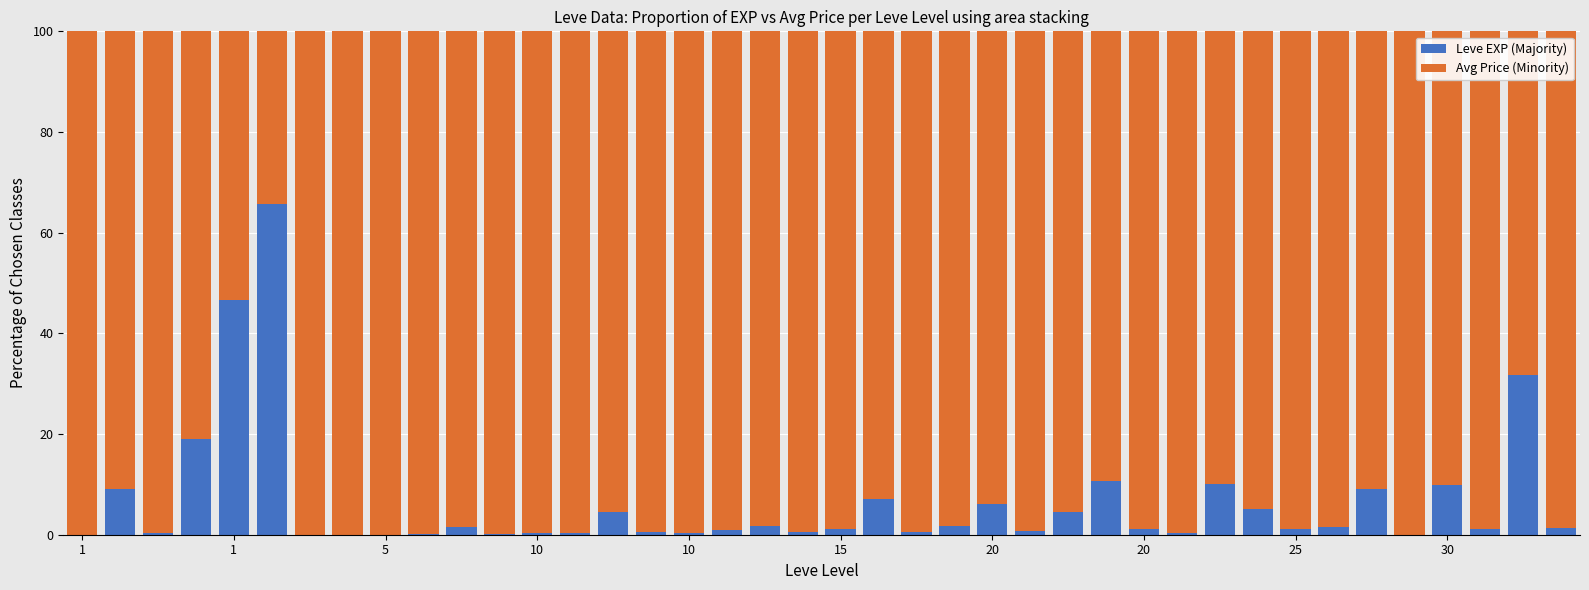

What is the highest value of the Leve EXP (Majority) series?

65.6